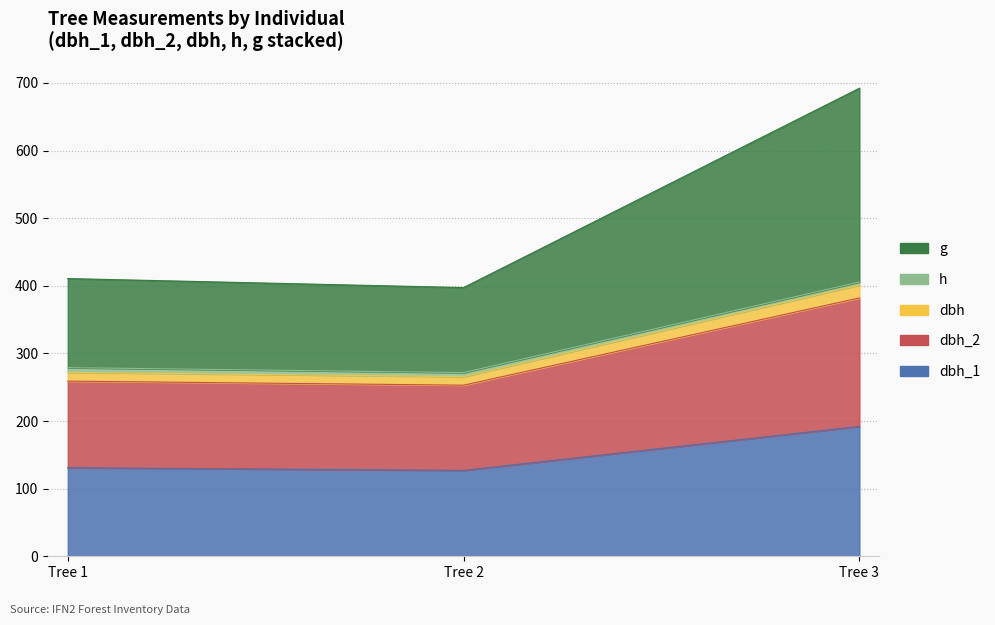

Between Tree 3 and Tree 1, which is larger?

Tree 3